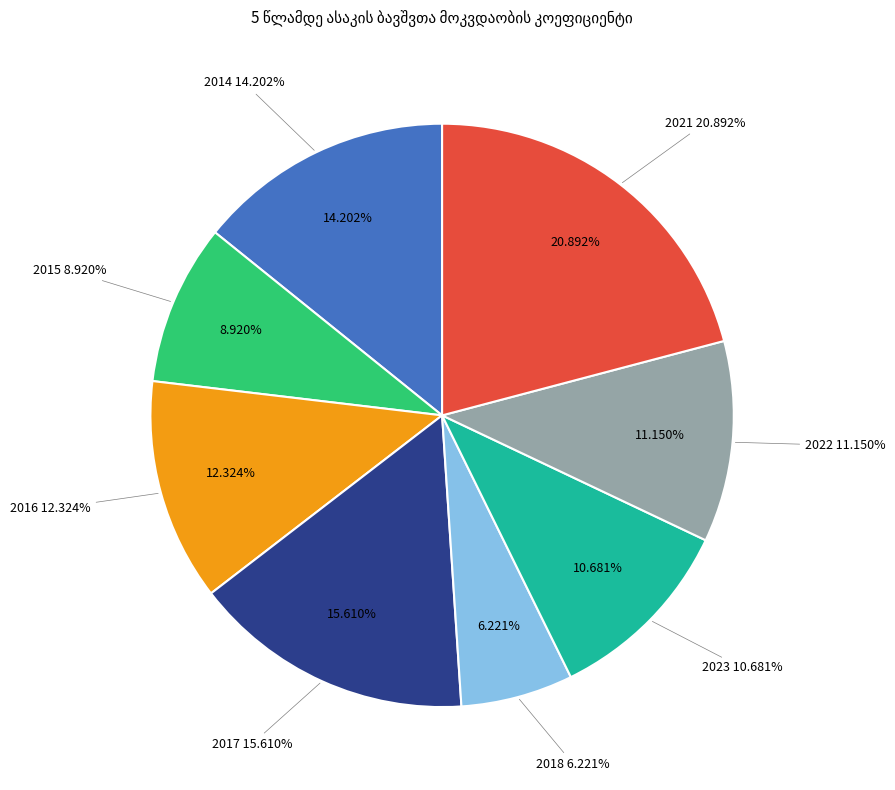

Does 2017 account for over 50% of the chart?

No